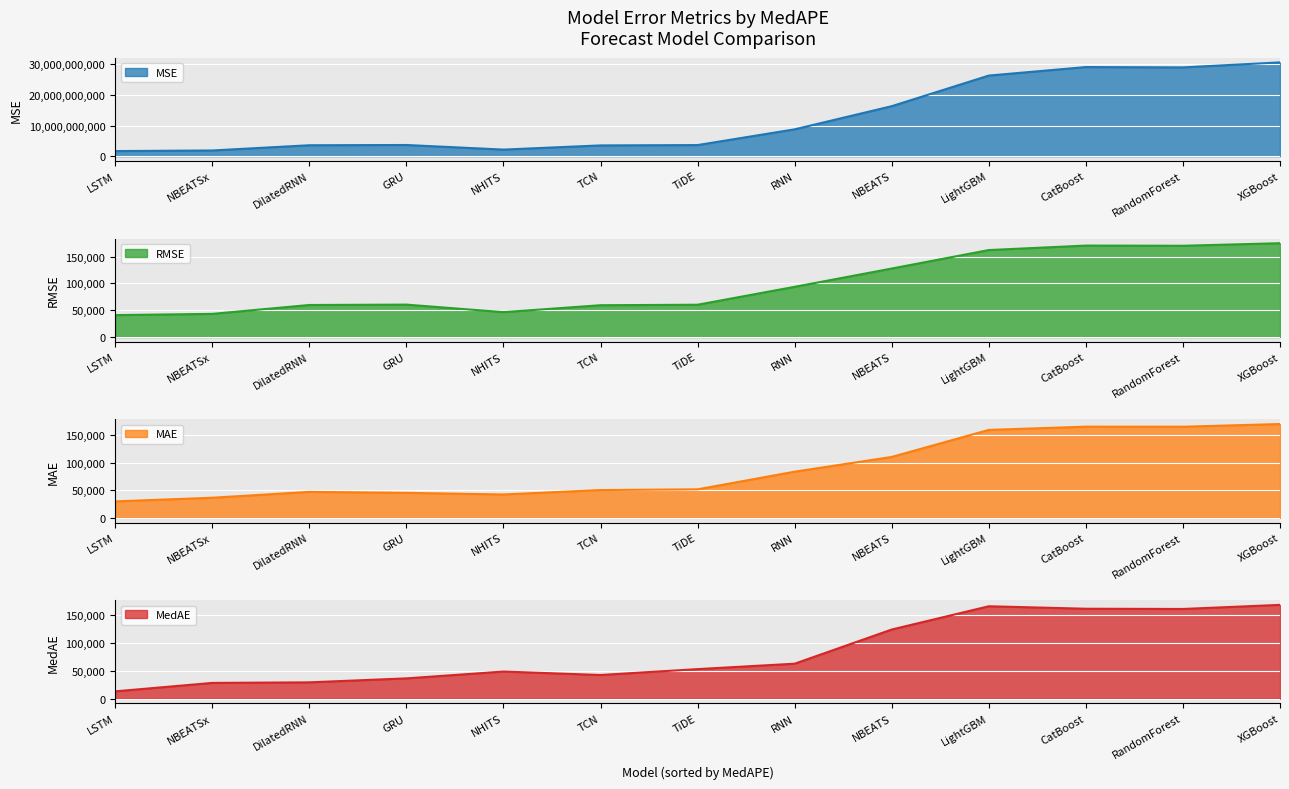

How many interior local valleys does the MAE series have?

2